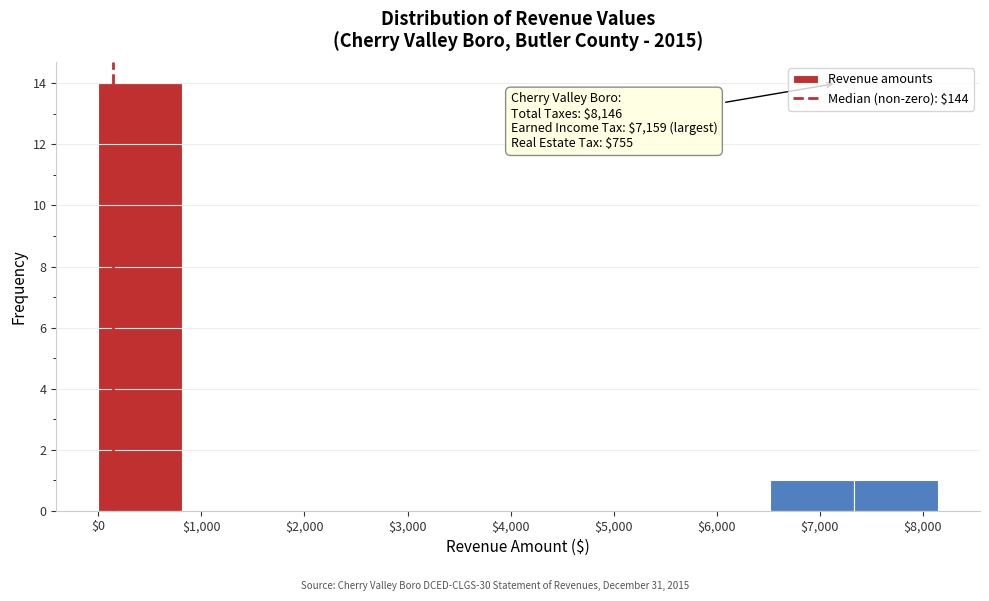

Over which range of the x-axis is the bar tallest?

0 to 800